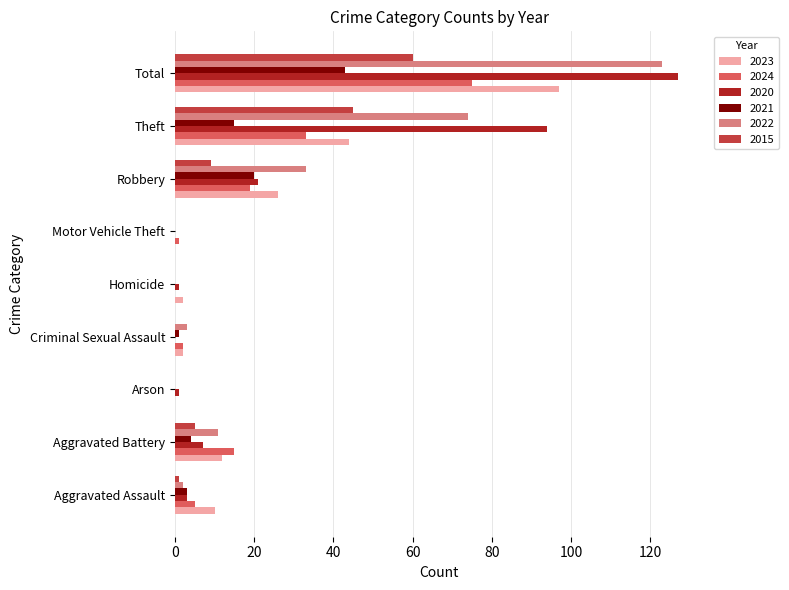

Is it true that 2024 equals 33 at Theft?

True